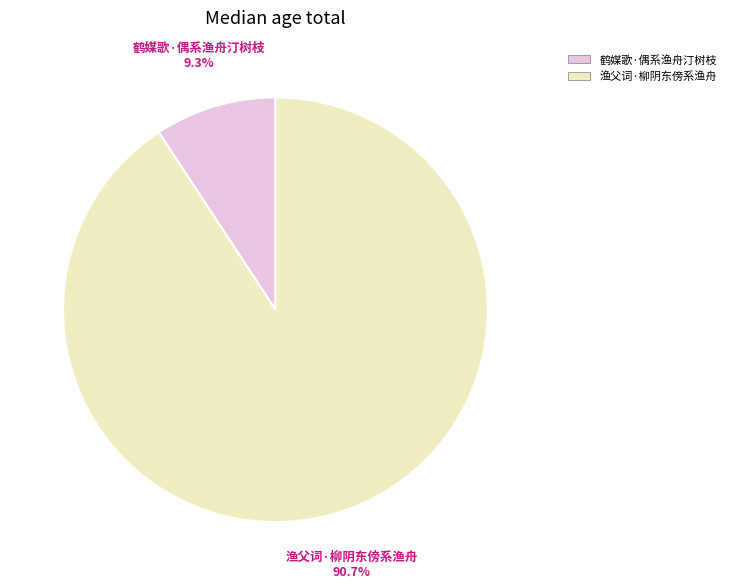

What is the ratio of the value at 鹤媒歌·偶系渔舟汀树枝 to the value at 渔父词·柳阴东傍系渔舟?

0.1